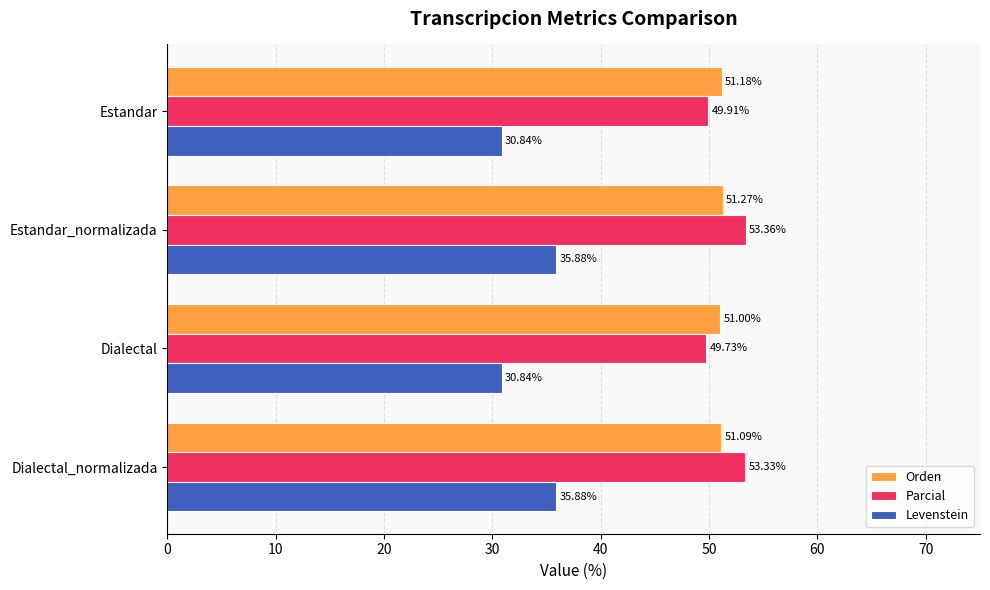

At how many categories does at least one series exceed 38?

4